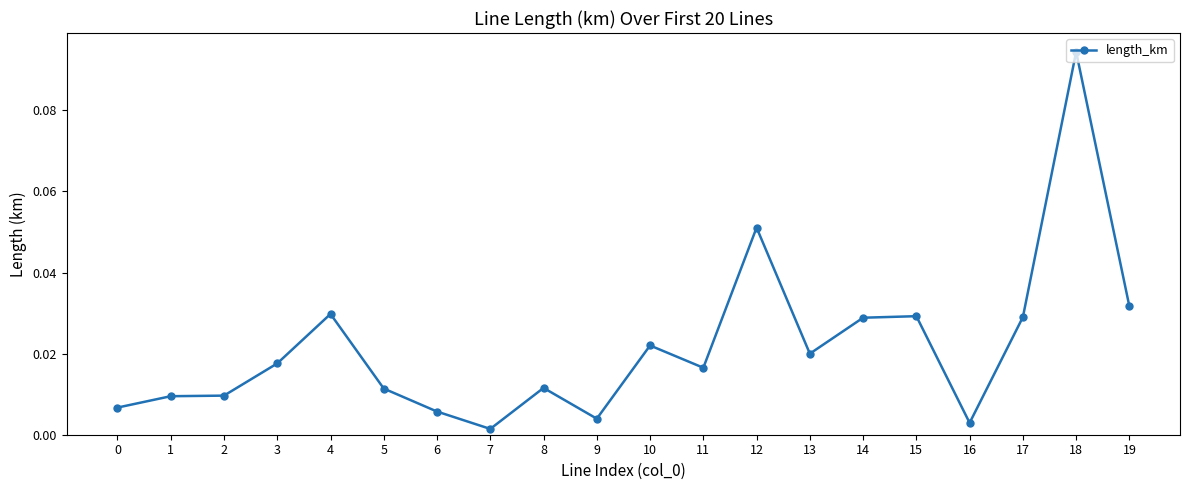

True or false: there are more than 1 points higher than both neighbors.

True